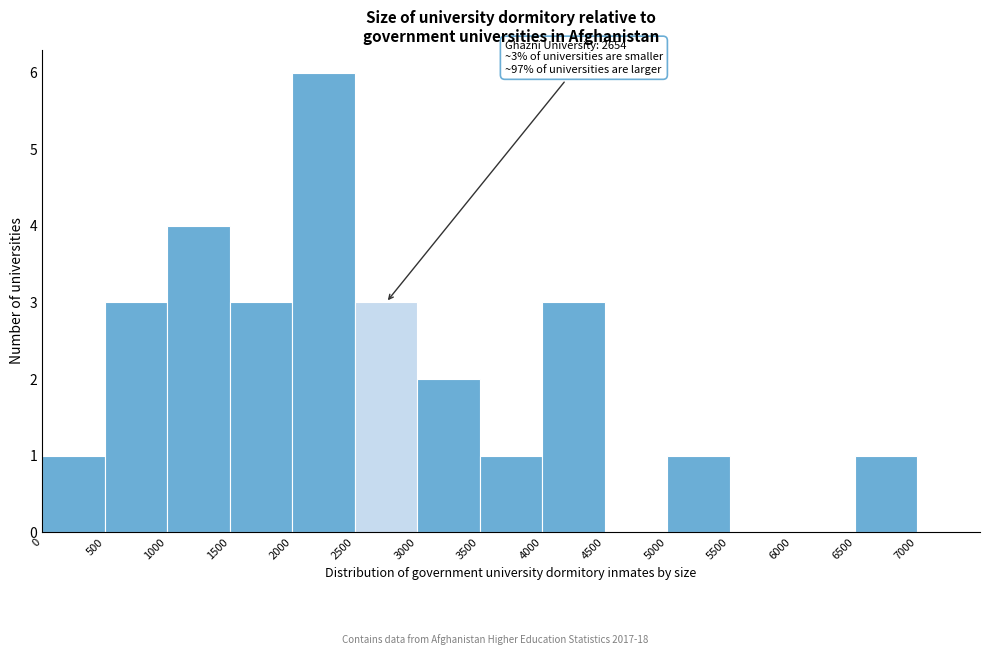

Over which range of the x-axis is the bar tallest?

2000 to 2500